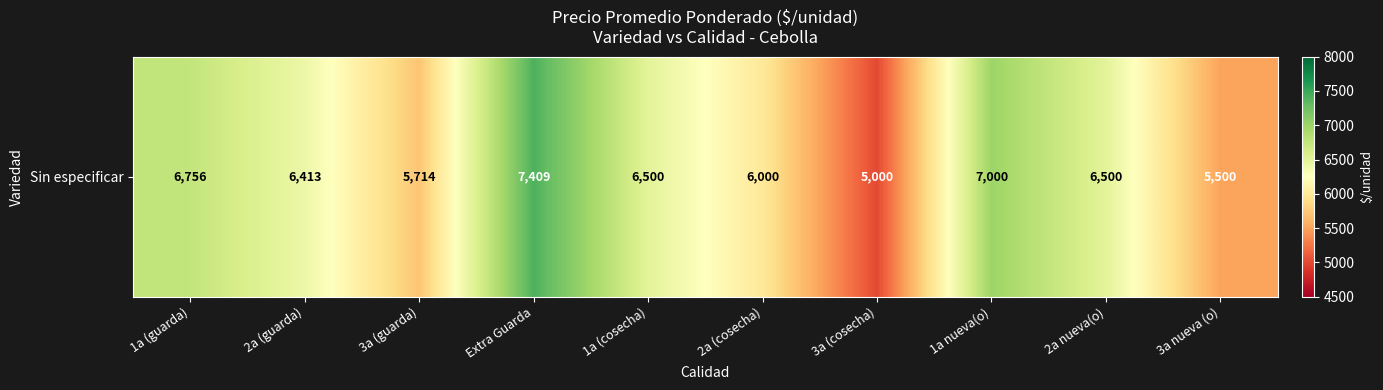

What is the sum of all values?

62792